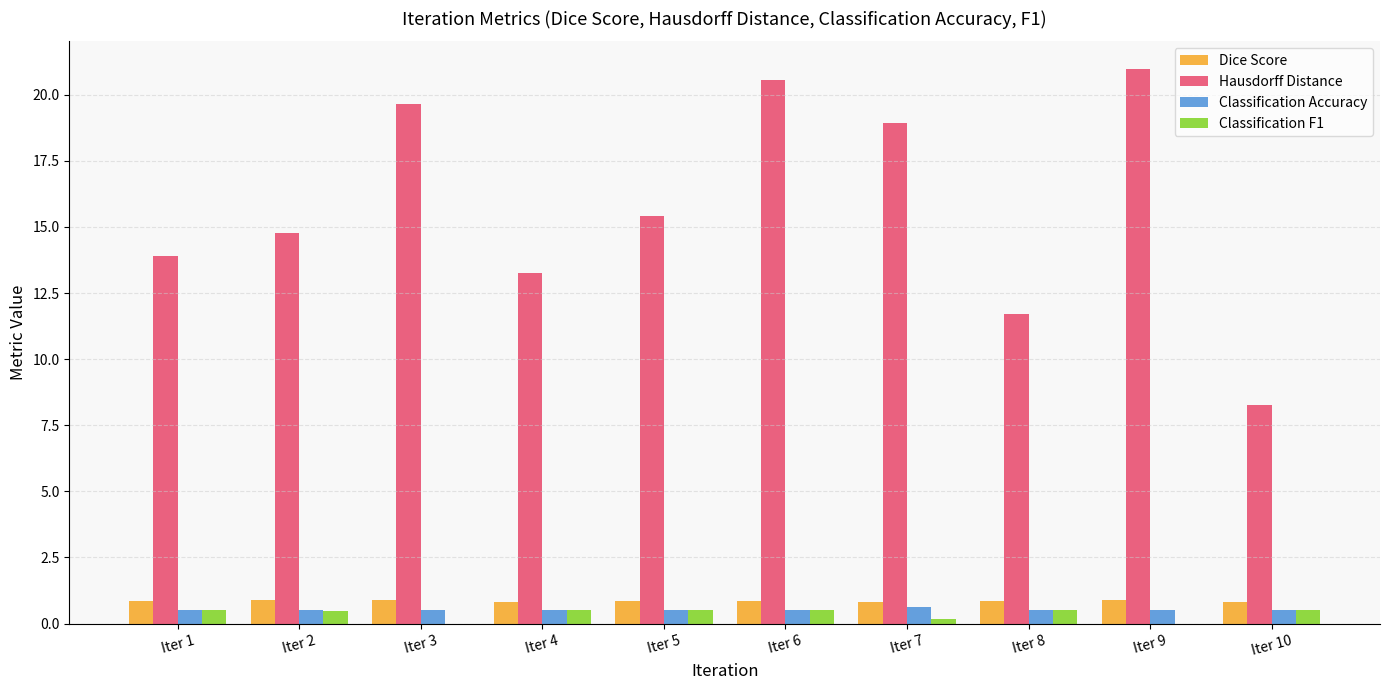

What is the total value across all series at Iter 8?

13.6